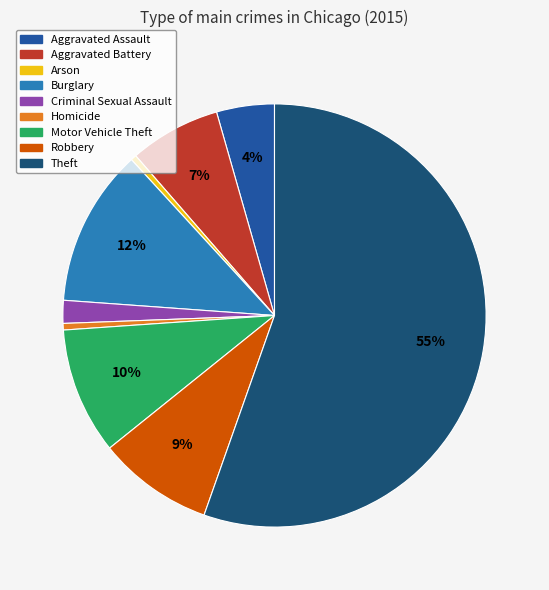

Which has a higher value, Homicide or Criminal Sexual Assault?

Criminal Sexual Assault